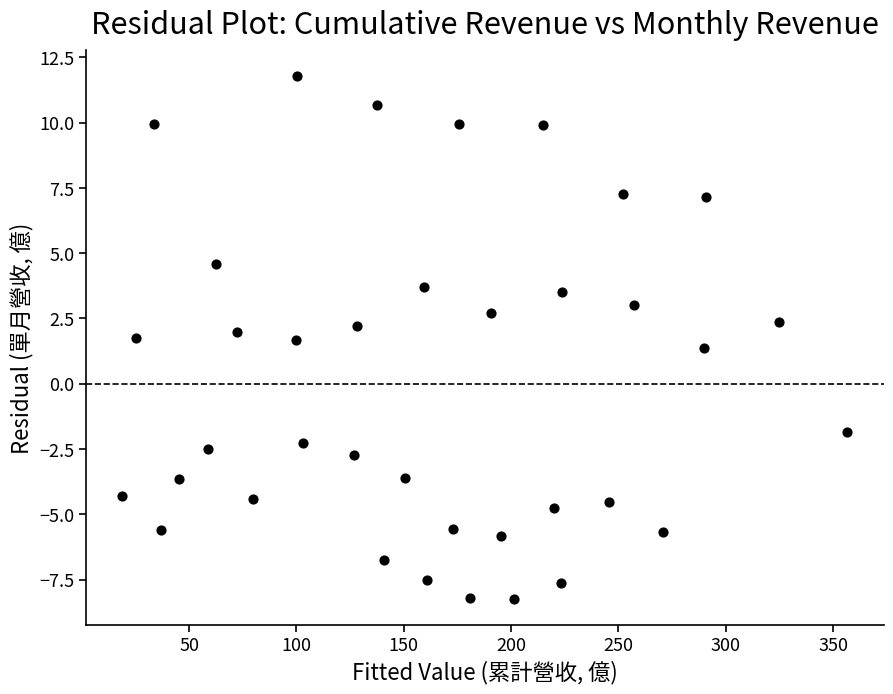

What is the range of X values (max minus min)?

337.8